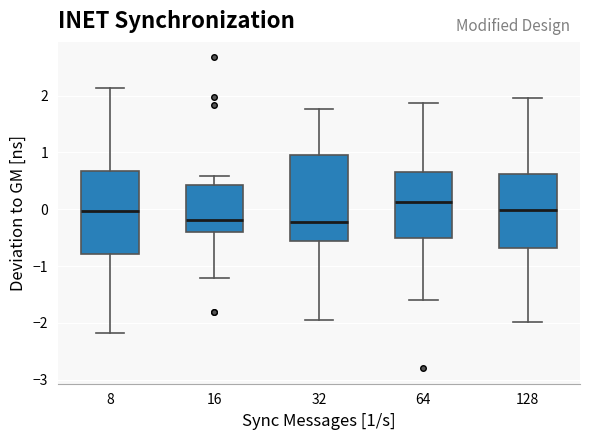

Which box's median line is the highest?

64